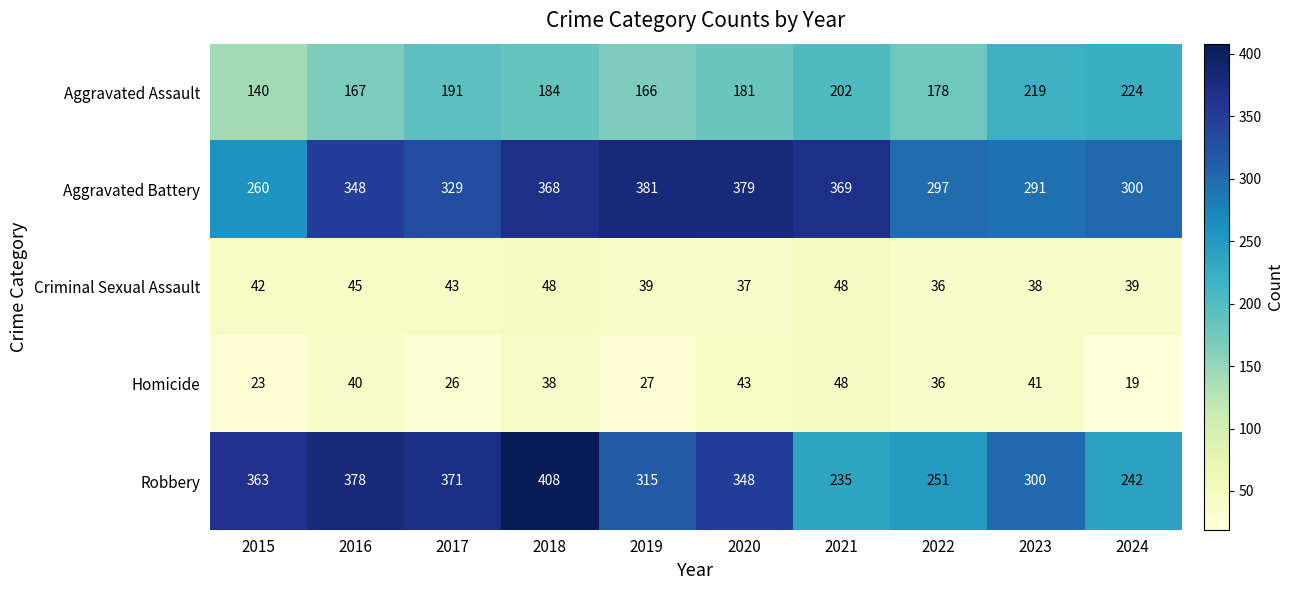

True or false: Criminal Sexual Assault has a value of 37 at 2020.

True